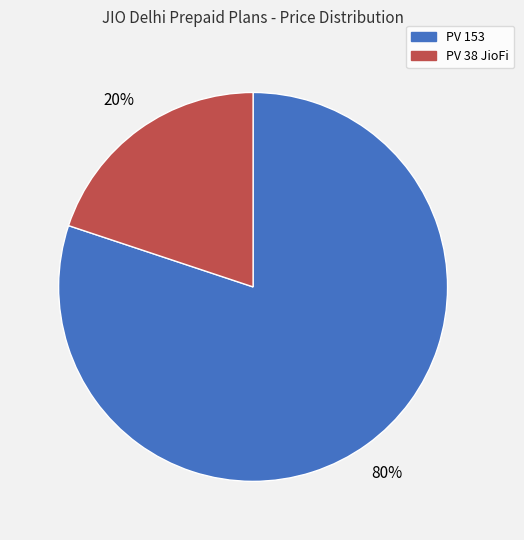

To the nearest percent, what is the difference between the largest and smallest slice percentages?

60%